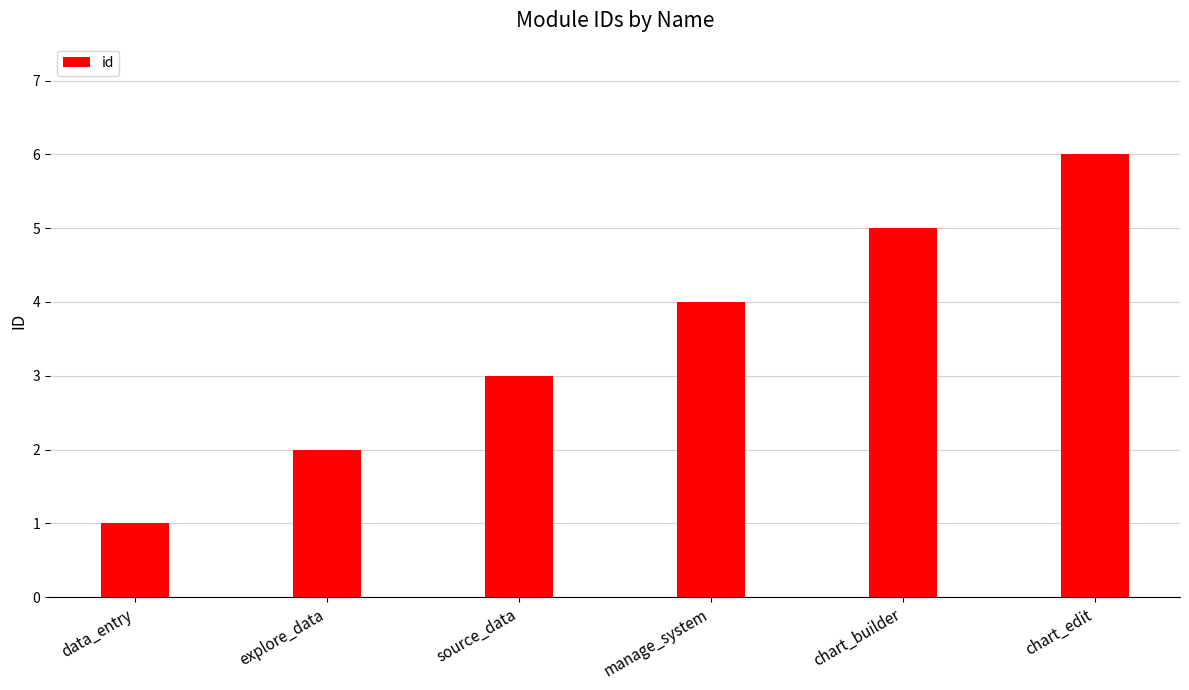

How many categories are shown in the chart?

6